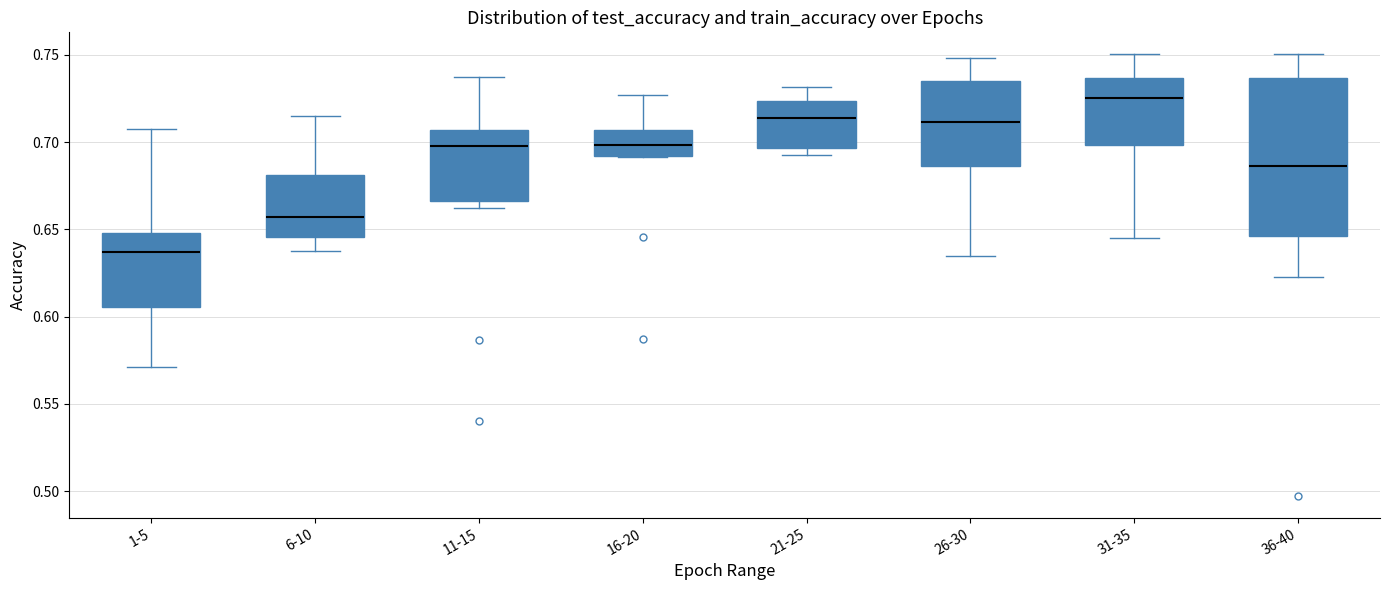

Reading left to right, transcribe this box plot: for each box, give where its median line is, the range the box spans, and where its two whiskers end, as read against the y-axis. The values are not printed on the chart, so give them approximately, as read against the axis.

1-5: median 0.635, box 0.605 to 0.650, whiskers 0.570 to 0.705
6-10: median 0.655, box 0.645 to 0.680, whiskers 0.635 to 0.715
11-15: median 0.700, box 0.665 to 0.705, whiskers 0.660 to 0.740
16-20: median 0.700, box 0.690 to 0.705, whiskers 0.690 to 0.725
21-25: median 0.715, box 0.695 to 0.725, whiskers 0.690 to 0.730
26-30: median 0.710, box 0.685 to 0.735, whiskers 0.635 to 0.750
31-35: median 0.725, box 0.700 to 0.735, whiskers 0.645 to 0.750
36-40: median 0.685, box 0.645 to 0.735, whiskers 0.625 to 0.750